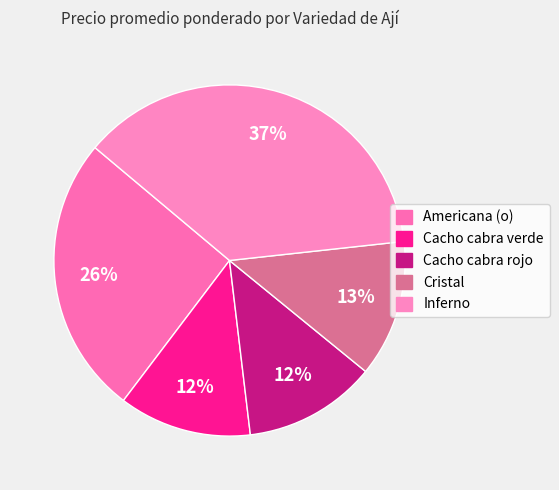

The Cacho cabra rojo slice represents 12% of the pie. True or false?

True